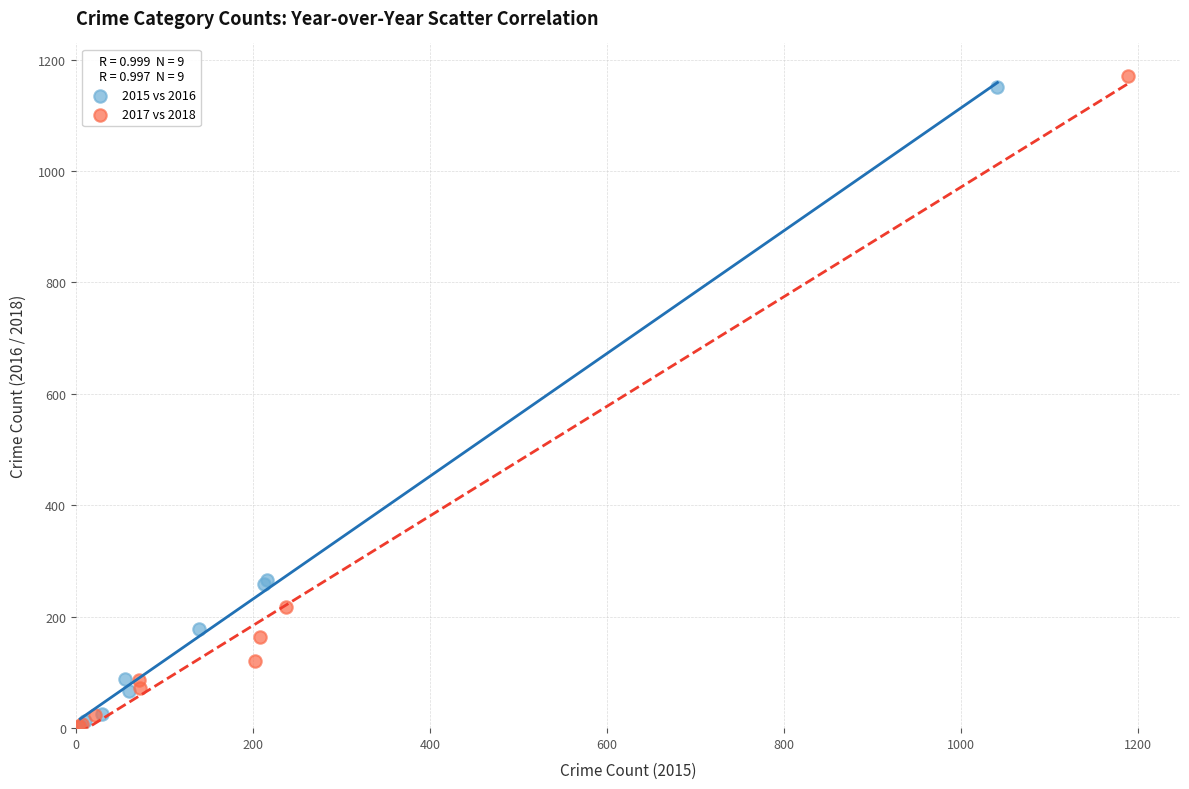

Which series has the largest Y range (max minus min)?

2017 vs 2018